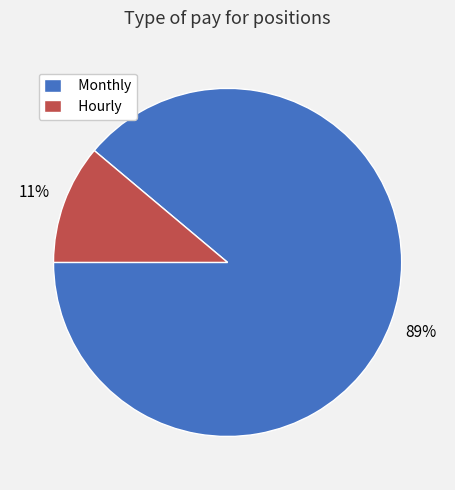

The Monthly slice represents 99% of the pie. True or false?

False